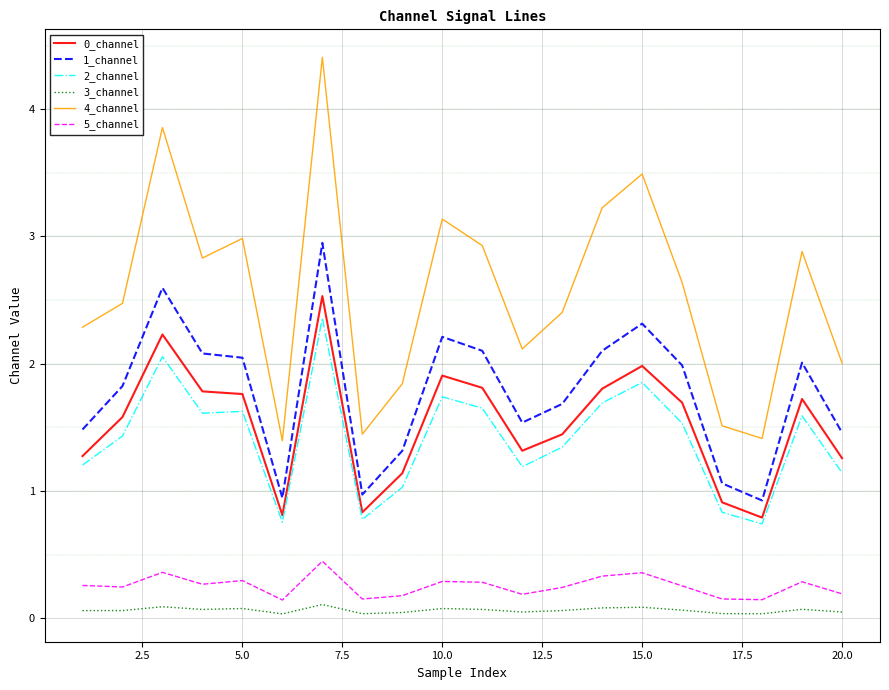

What is the highest value of the 0_channel series?

2.5